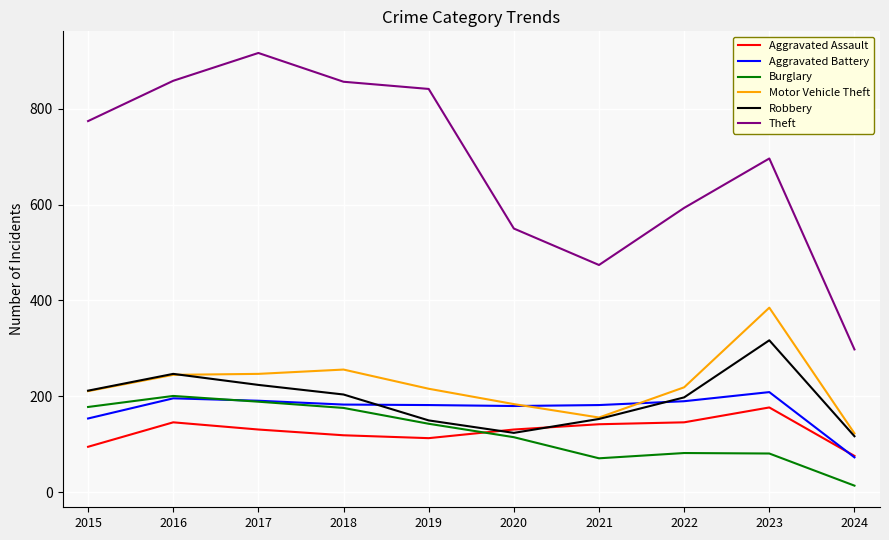

Is the value of Motor Vehicle Theft at 2016 greater than the value of Theft at 2017?

No